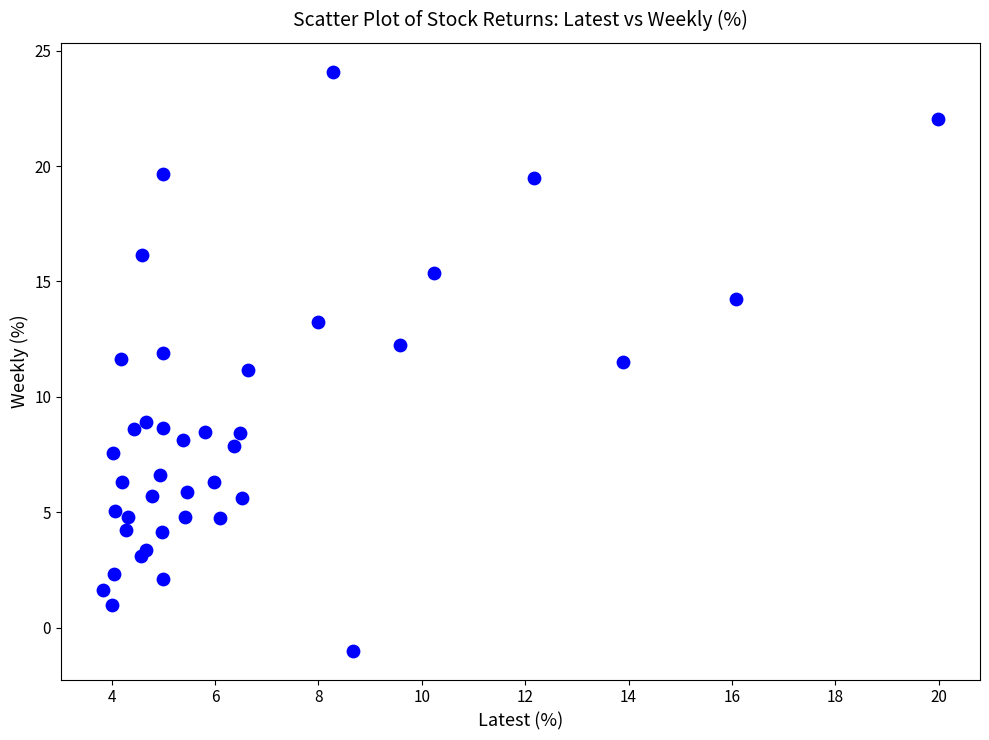

What is the range of X values (max minus min)?

16.2